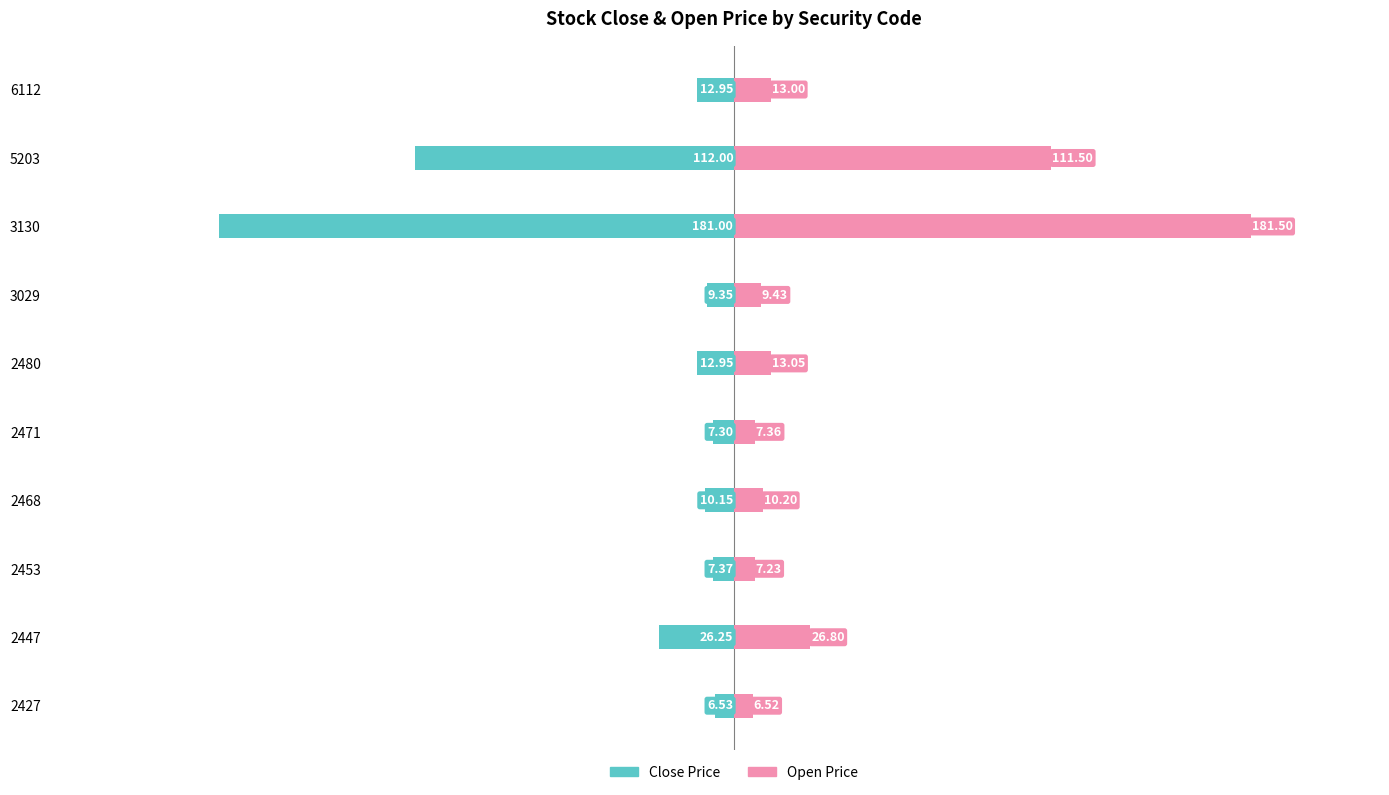

Reading left to right, transcribe all the data shown in this chart.

Close Price: -6.5	-26.2	-7.4	-10.2	-7.3	-12.9	-9.3	-181.0	-112.0	-12.9
Open Price: 6.5	26.8	7.2	10.2	7.4	13.1	9.4	181.5	111.5	13.0